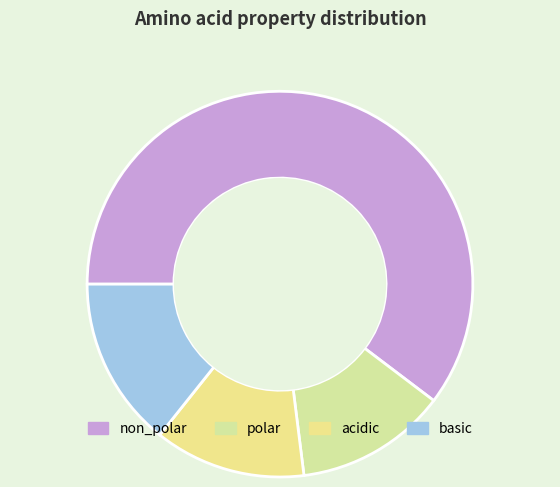

Between basic and non_polar, which is larger?

non_polar